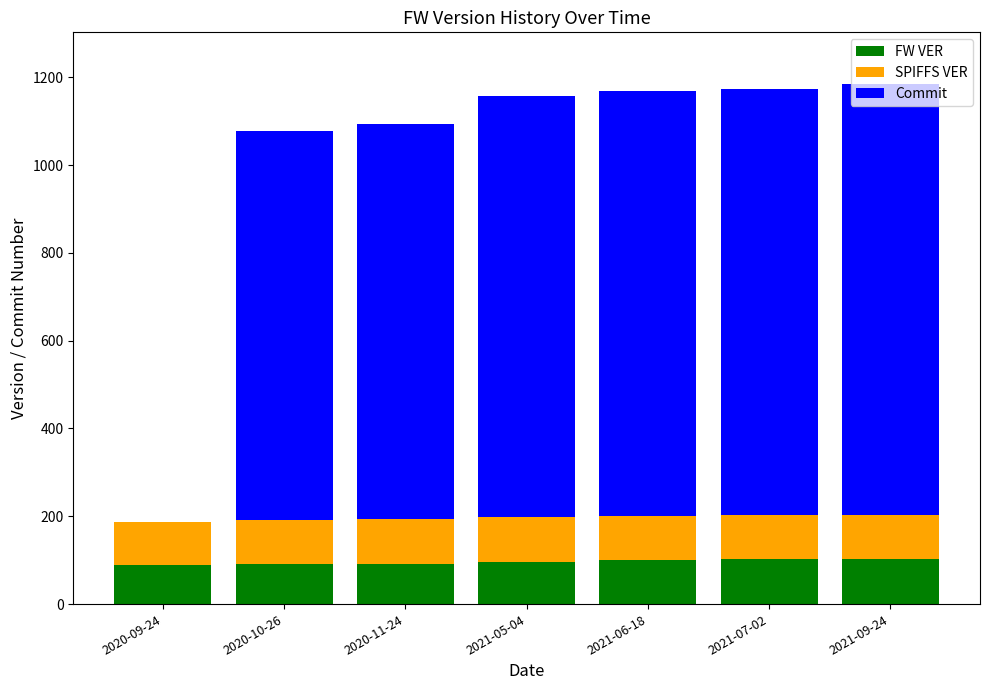

What position from the left is 2021-09-24?

7